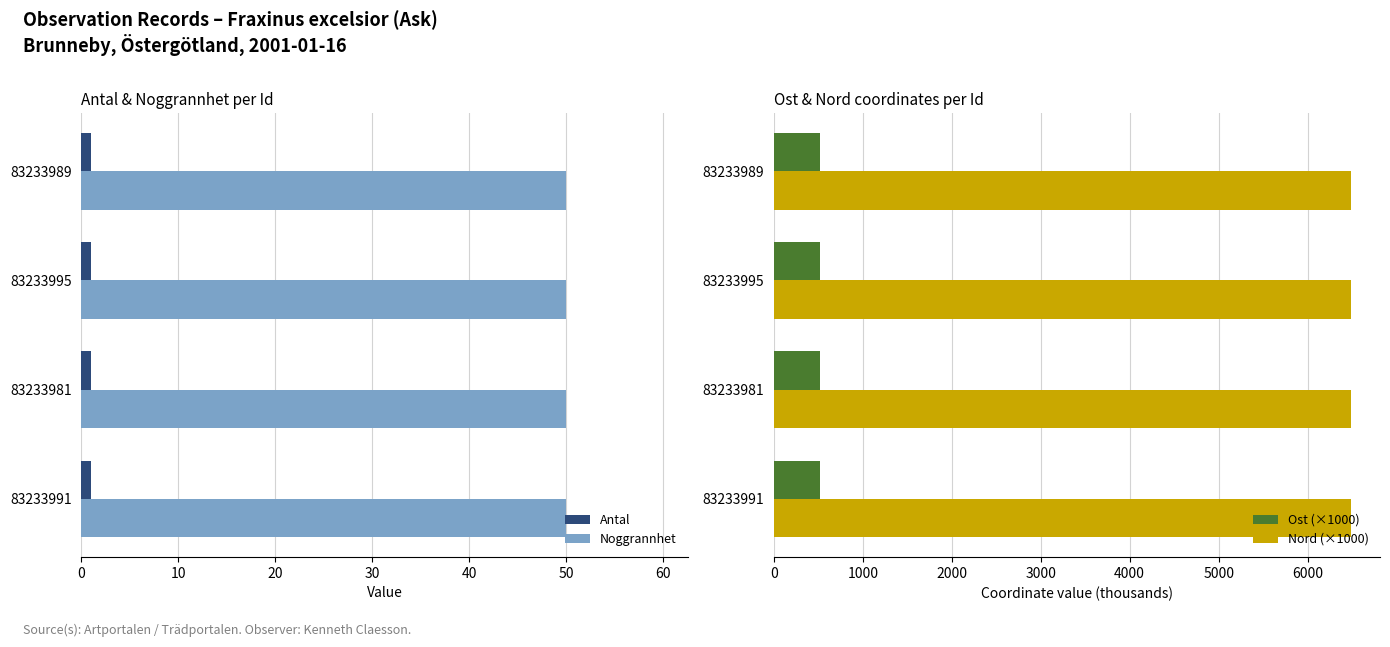

What is the approximate value of Ost (×1000) at 83233981?

518.1